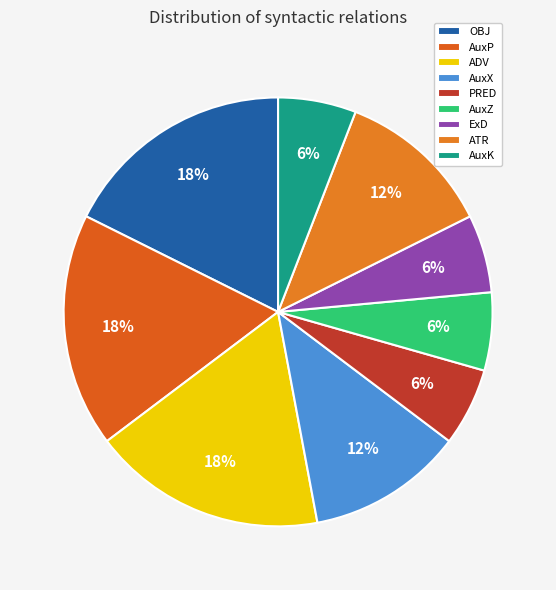

Count the number of slices in the pie.

9